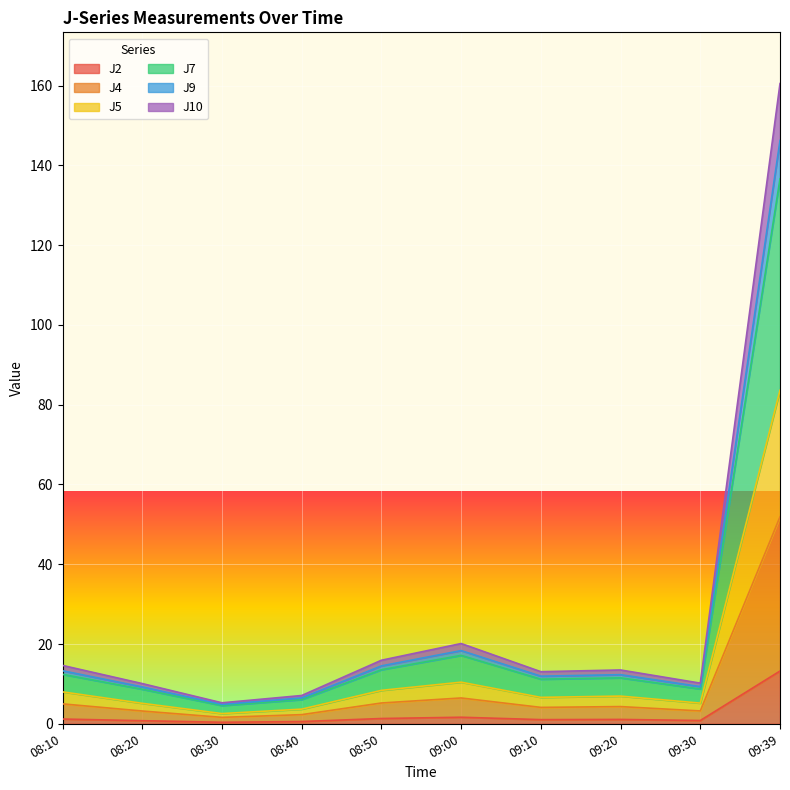

Which category has the highest value in the J2 series?

09:39